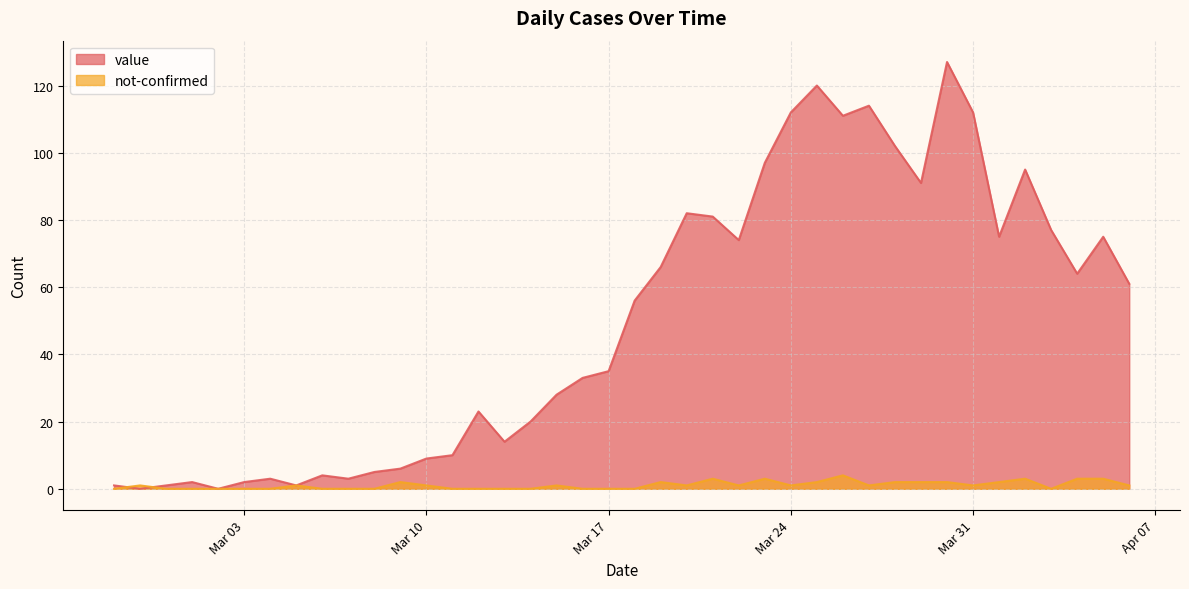

In value, how many points are higher than both neighbors (excluding endpoints)?

10